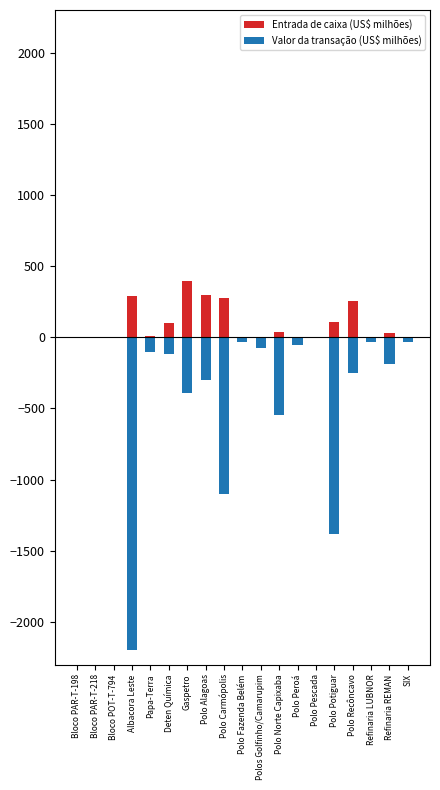

Reading left to right, list all the values displayed in this chart.

Entrada de caixa (US$ milhões): 0.0	0.0	0.5	293.0	6.0	101.2	392.3	300.0	275.0	0.0	3.0	35.9	5.0	0.0	110.0	256.0	3.4	28.4	3.0
Valor da transação (US$ milhões): -0.0	-0.0	-0.5	-2201.0	-105.6	-117.0	-394.0	-300.0	-1100.0	-35.0	-75.0	-544.0	-55.0	-2.0	-1380.0	-250.0	-34.0	-189.5	-33.0